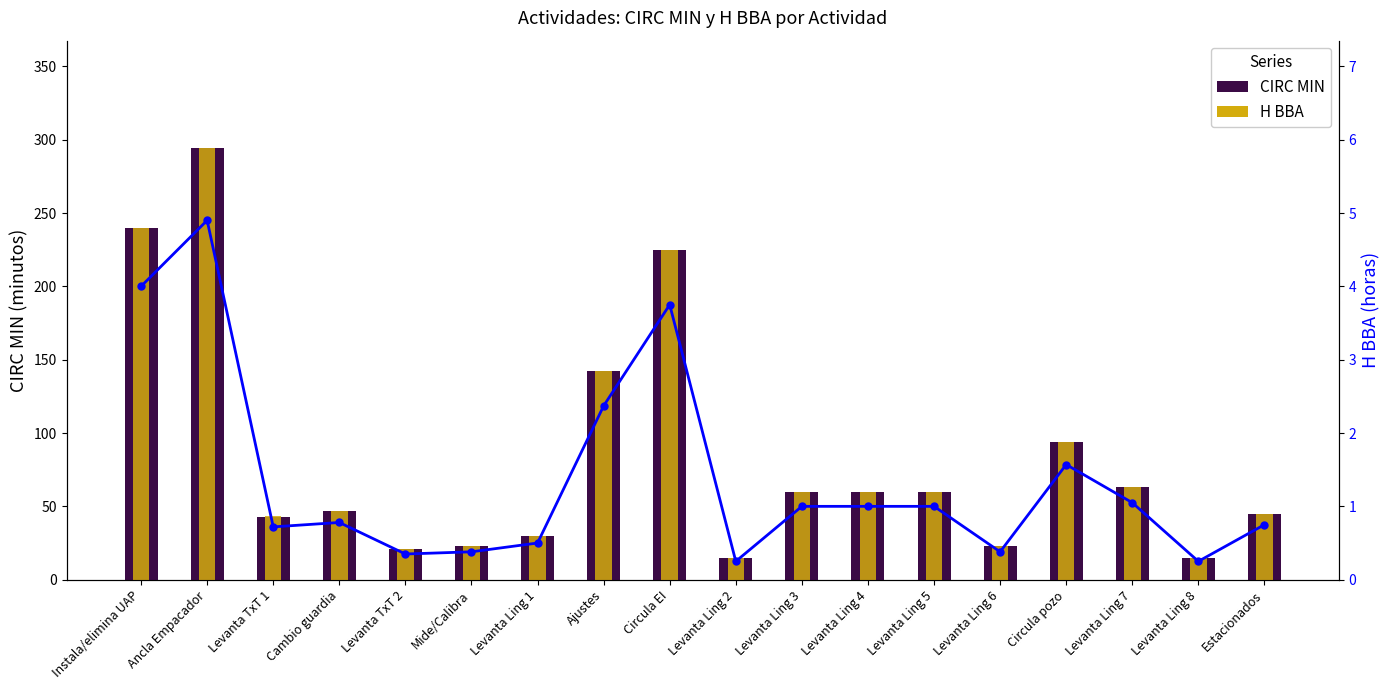

How many values in the H BBA series exceed 1?

6